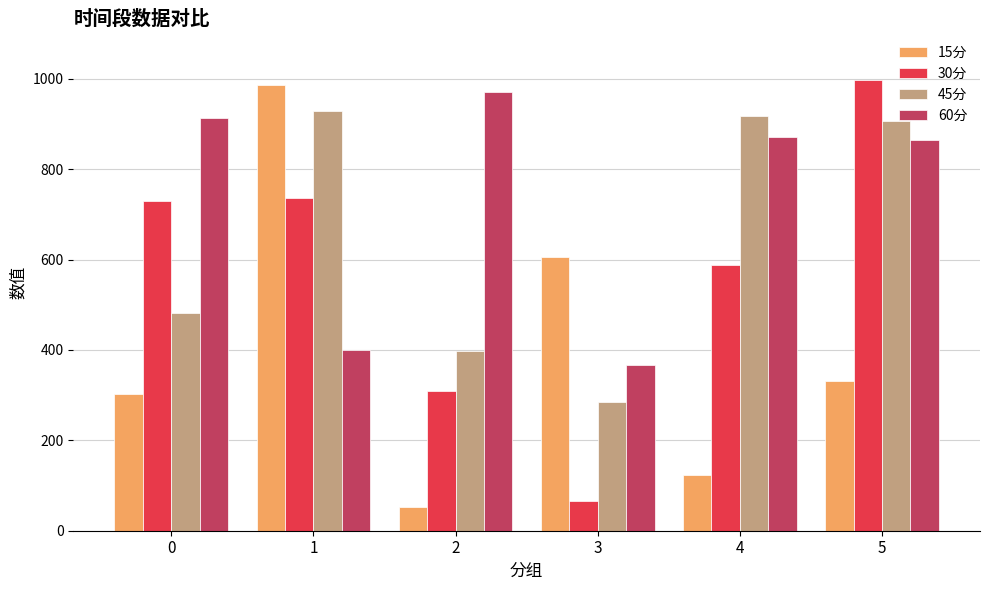

What is the difference between the maximum and minimum values in the 15分 series?

932.7